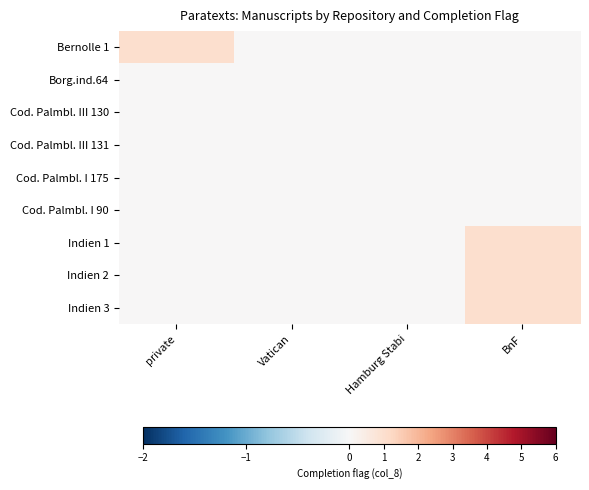

Reading left to right, what are all the values shown in this chart?

Bernolle 1: private=1	Vatican=0	Hamburg Stabi=0	BnF=0
Borg.ind.64: private=0	Vatican=0	Hamburg Stabi=0	BnF=0
Cod. Palmbl. III 130: private=0	Vatican=0	Hamburg Stabi=0	BnF=0
Cod. Palmbl. III 131: private=0	Vatican=0	Hamburg Stabi=0	BnF=0
Cod. Palmbl. I 175: private=0	Vatican=0	Hamburg Stabi=0	BnF=0
Cod. Palmbl. I 90: private=0	Vatican=0	Hamburg Stabi=0	BnF=0
Indien 1: private=0	Vatican=0	Hamburg Stabi=0	BnF=1
Indien 2: private=0	Vatican=0	Hamburg Stabi=0	BnF=1
Indien 3: private=0	Vatican=0	Hamburg Stabi=0	BnF=1